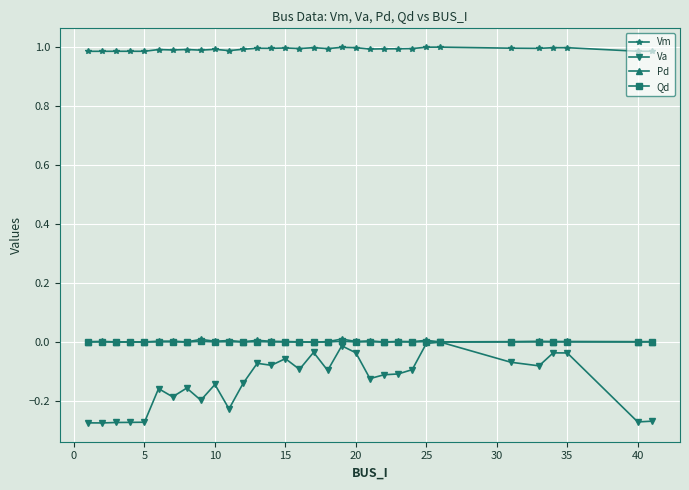

Which series has the largest total across all categories?

Vm